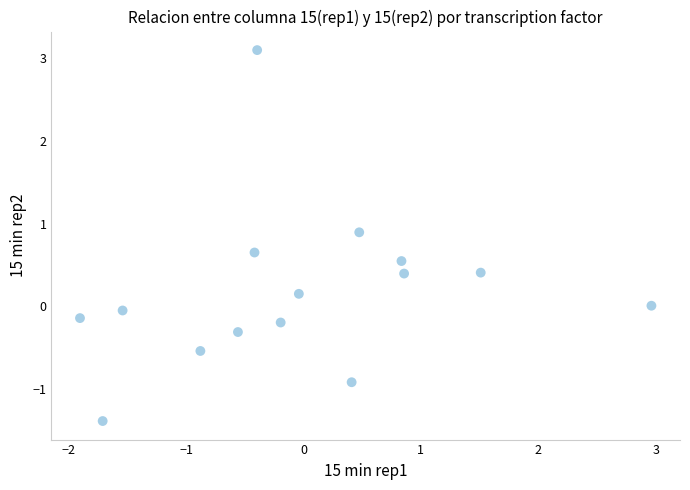

What is the range of Y values (max minus min)?

4.5